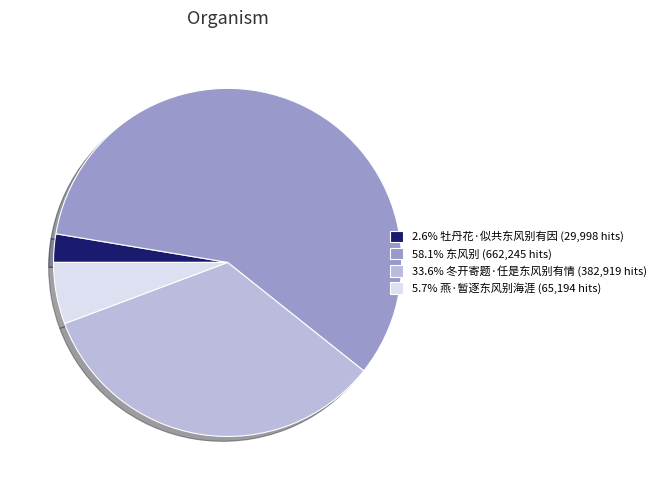

Do 2.6% 牡丹花·似共东风别有因 (29,998 hits) and 5.7% 燕·暂逐东风别海涯 (65,194 hits) together represent more than half of the pie?

No